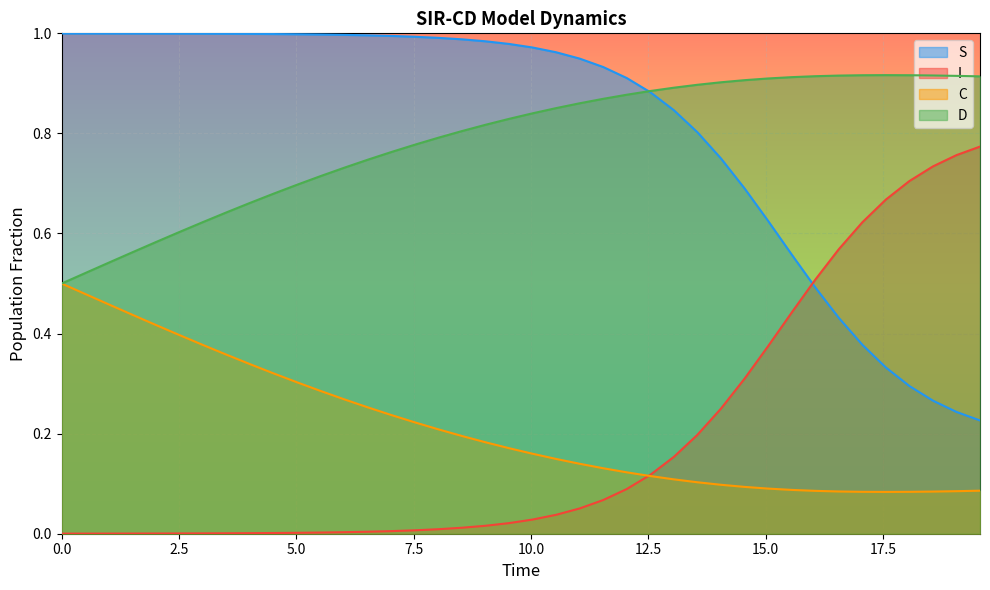

Rank the series by their maximum value, from lowest to highest.

C, I, D, S